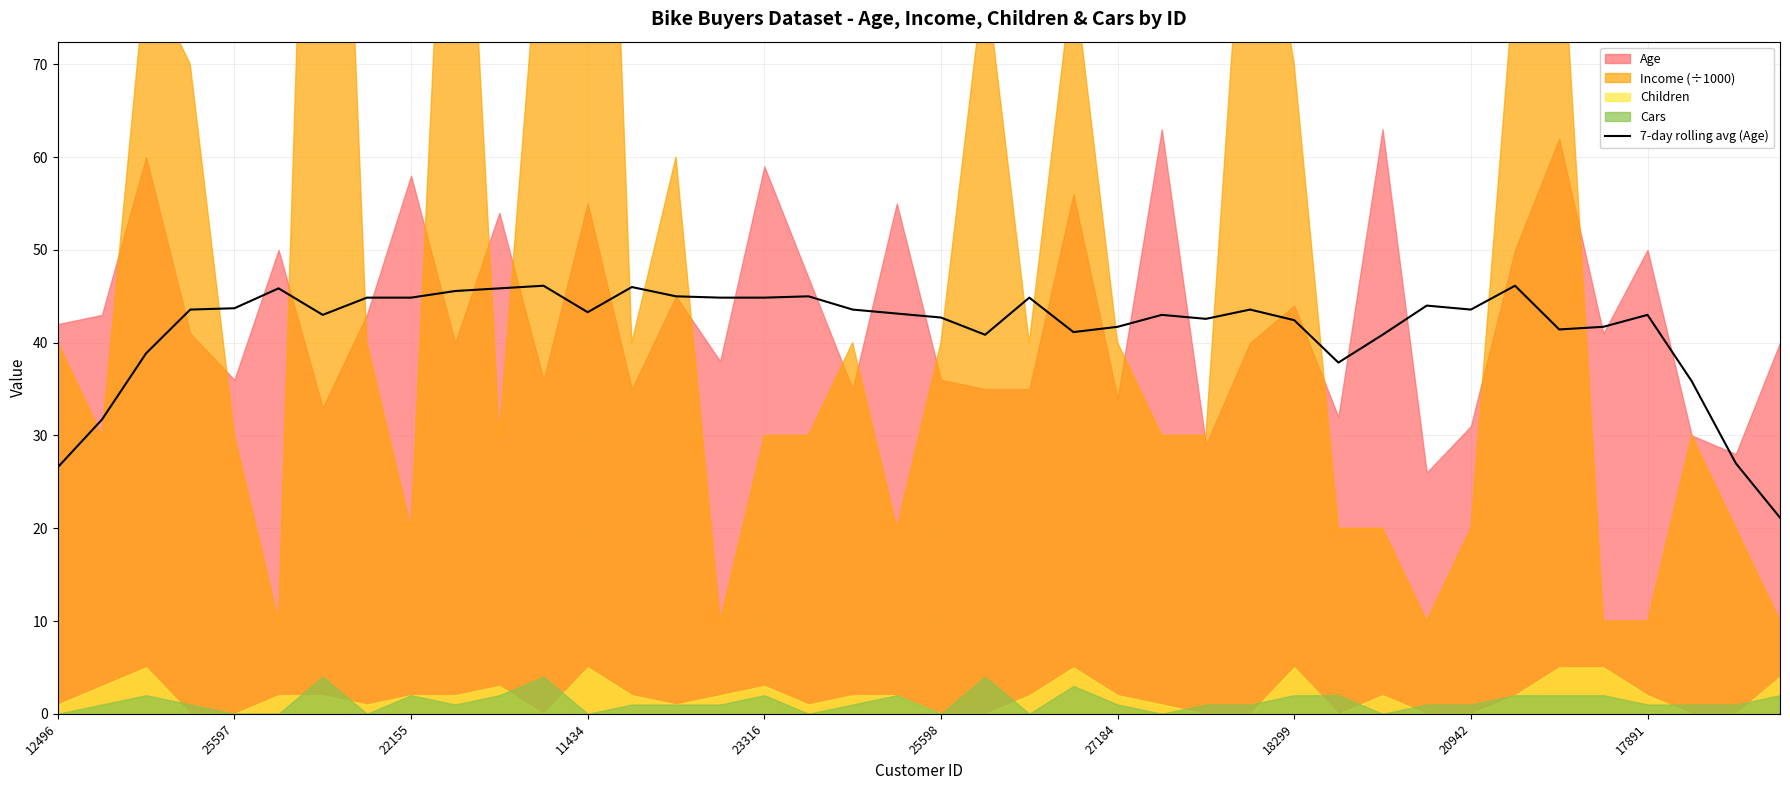

The value of 7-day rolling avg (Age) at 11434 is 43.3. True or false?

True